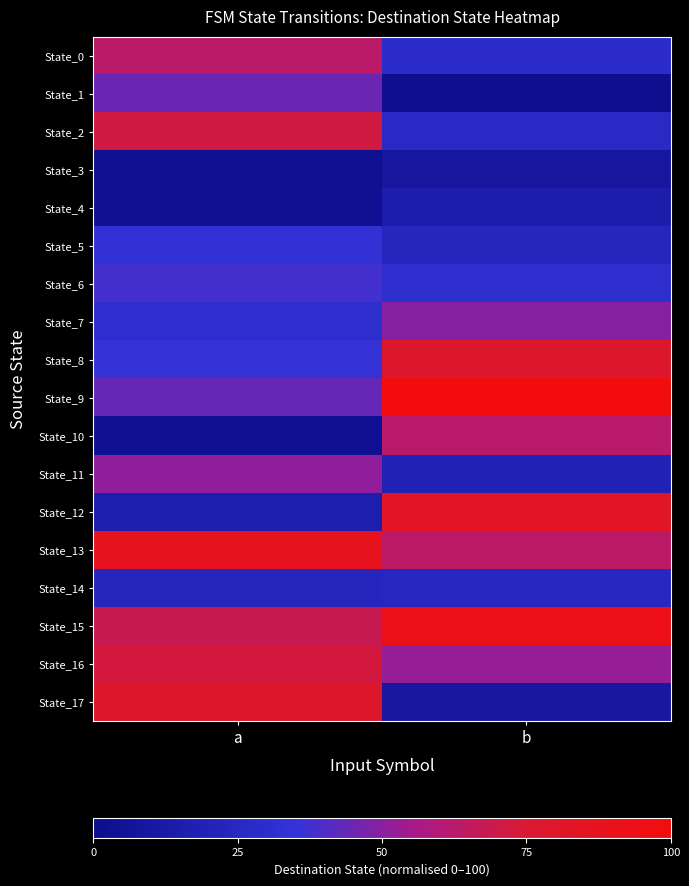

How many distinct data groups are displayed?

18